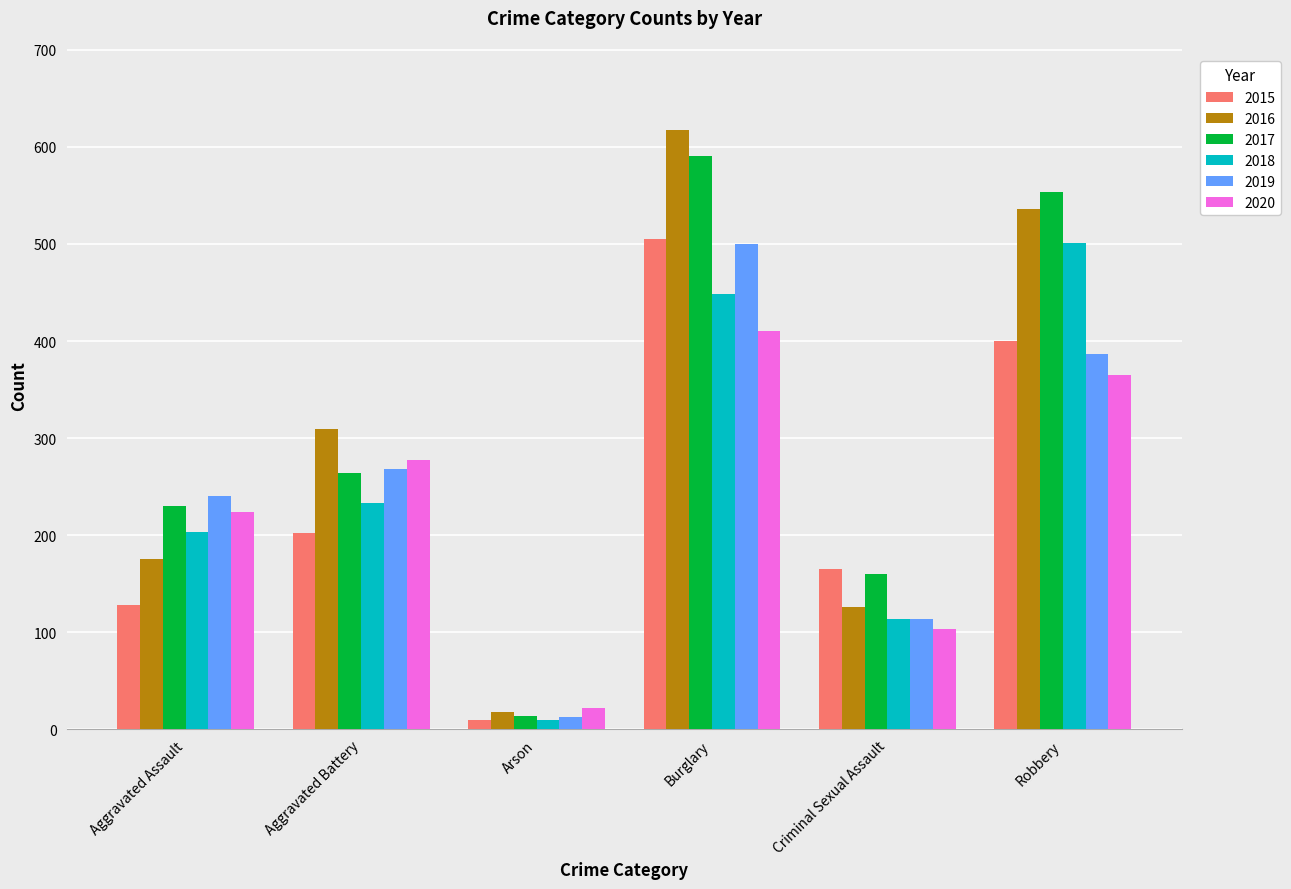

Reading left to right, list all the values displayed in this chart.

2015: 128	202	9	505	165	400
2016: 175	309	18	617	126	536
2017: 230	264	14	591	160	554
2018: 203	233	9	448	114	501
2019: 240	268	13	500	114	387
2020: 224	277	22	410	103	365